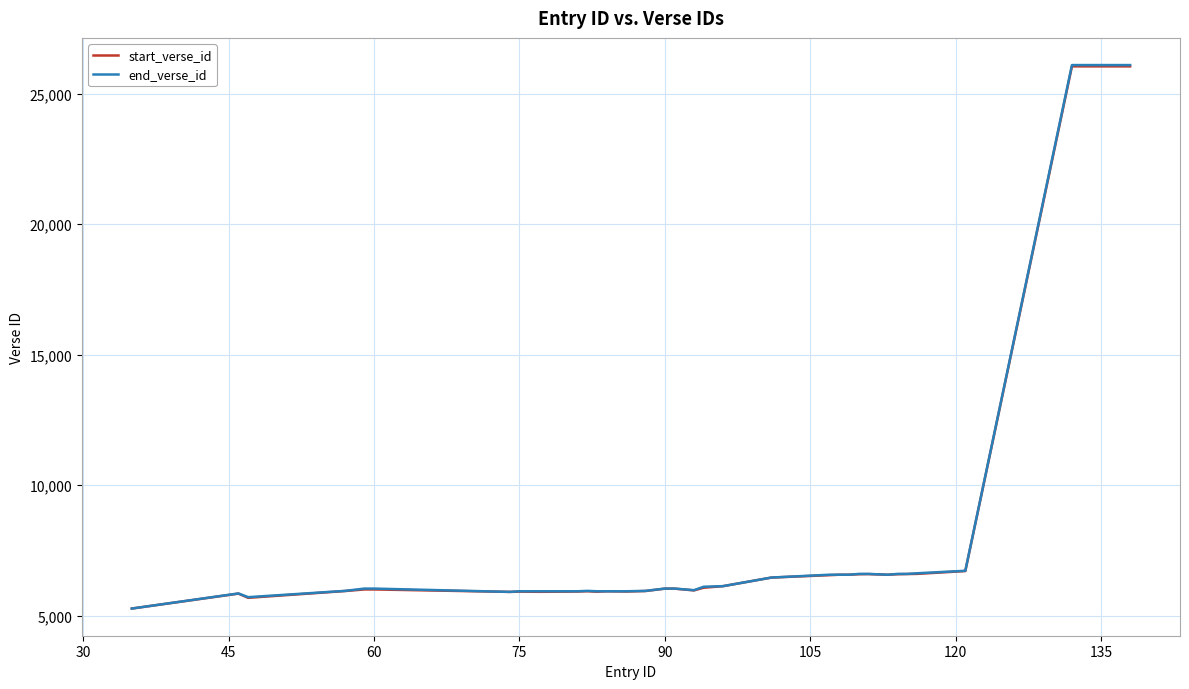

What is the highest value of the start_verse_id series?

26046